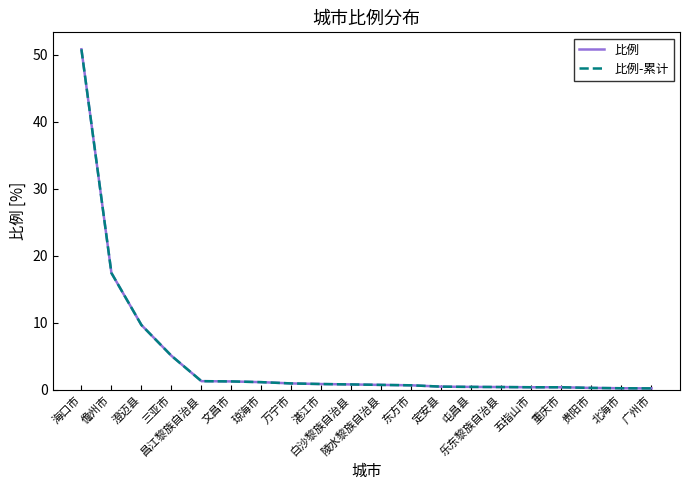

Which series has the largest range (max minus min)?

比例